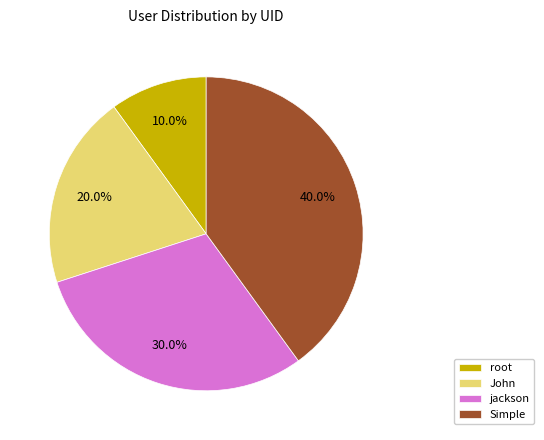

To the nearest percent, what is the combined percentage of jackson and Simple?

70%